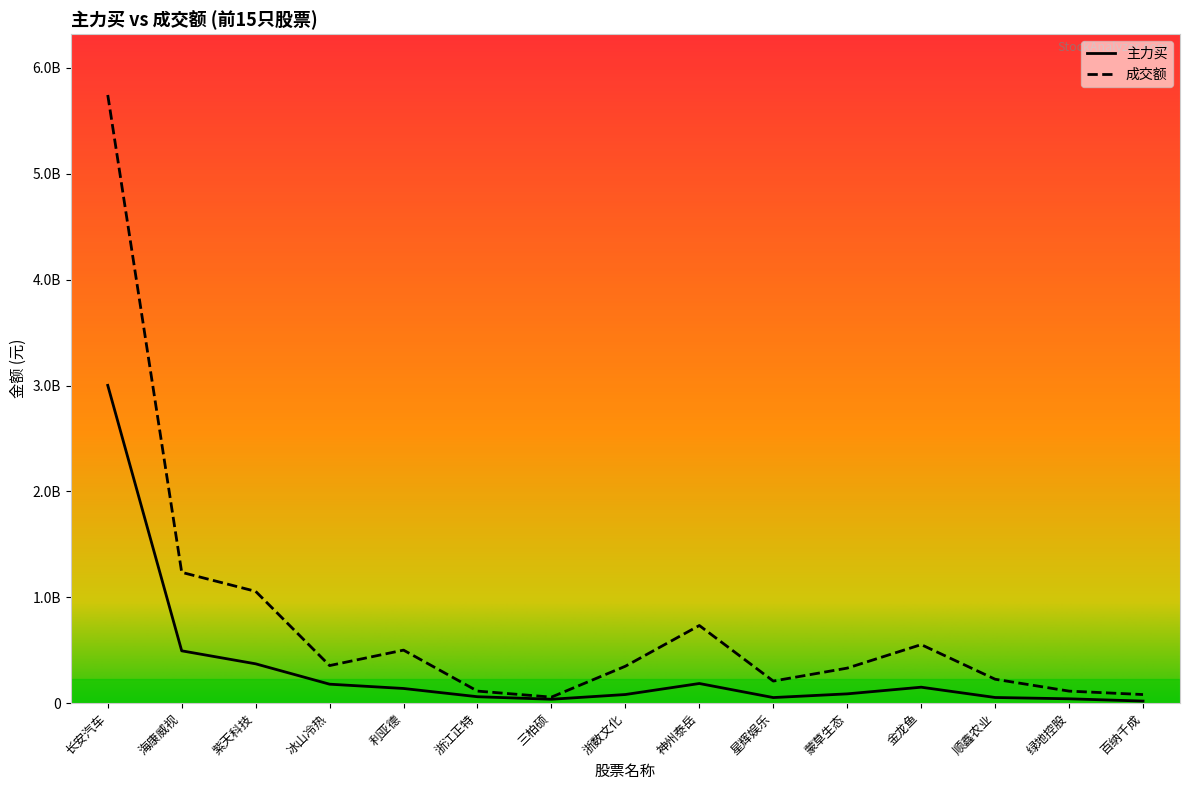

Where is 成交额 nearest to the value 2900586079?

海康威视